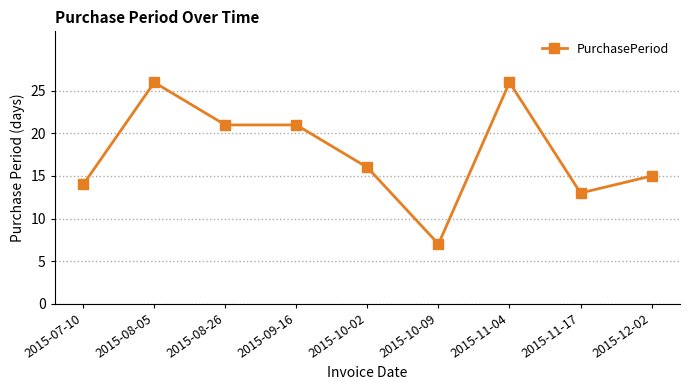

What is the label of the 6th point from the left?

2015-10-09